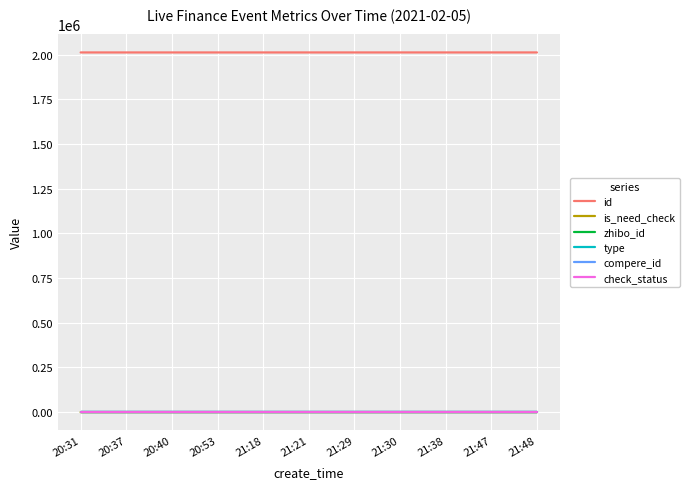

Does the chart display data point markers on the line(s)?

No